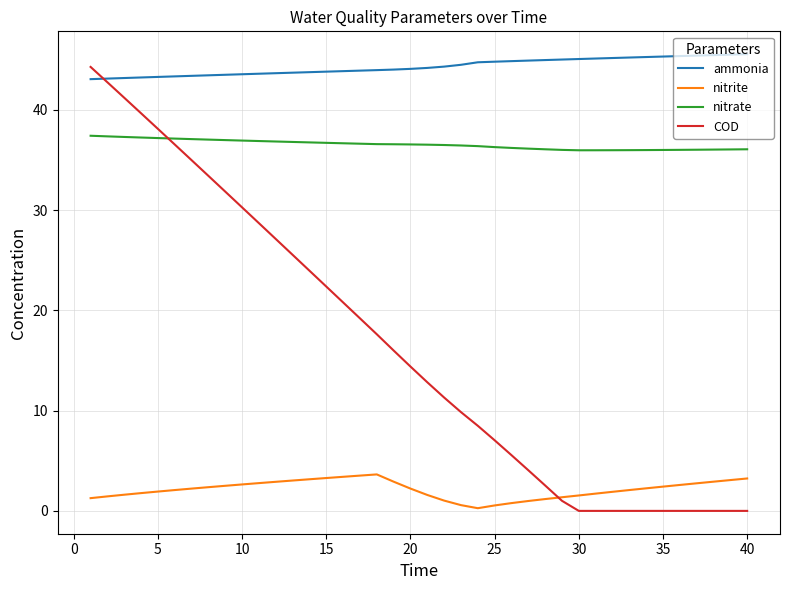

Which series has the largest total across all categories?

ammonia